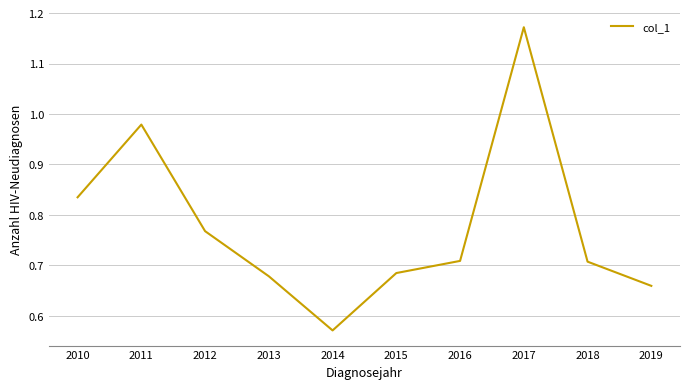

Where is the first local minimum?

2014